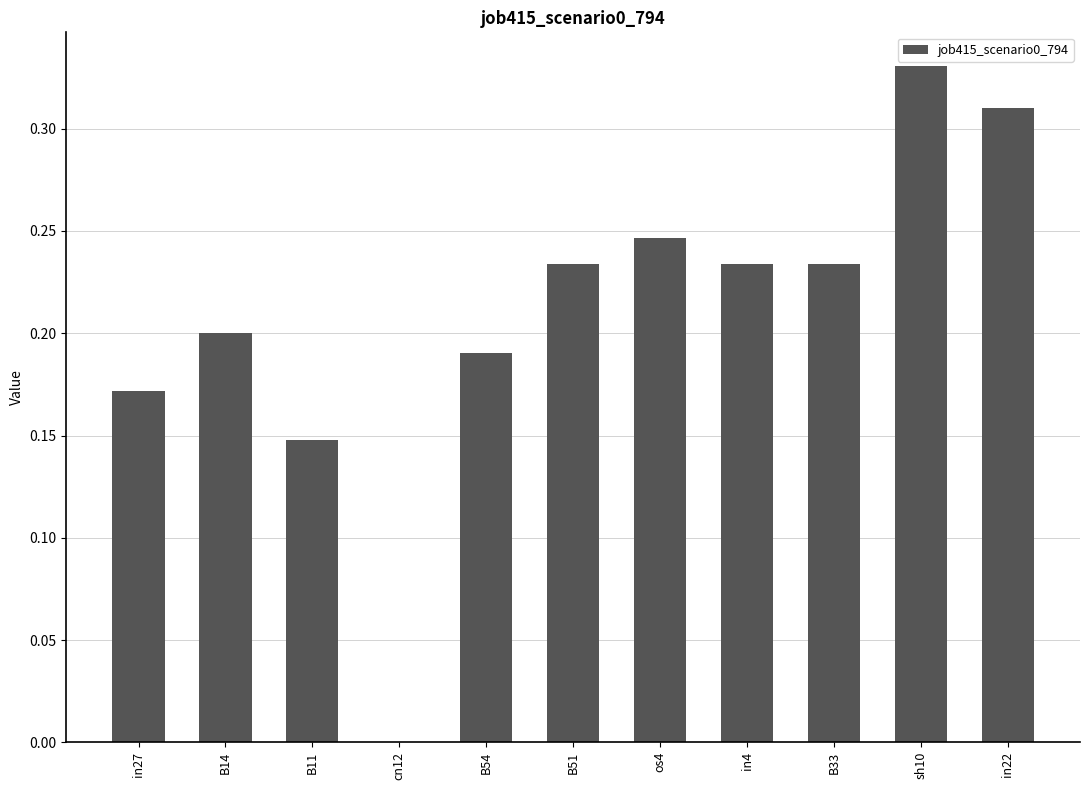

Are the bars grouped side by side (vs. stacked)?

No